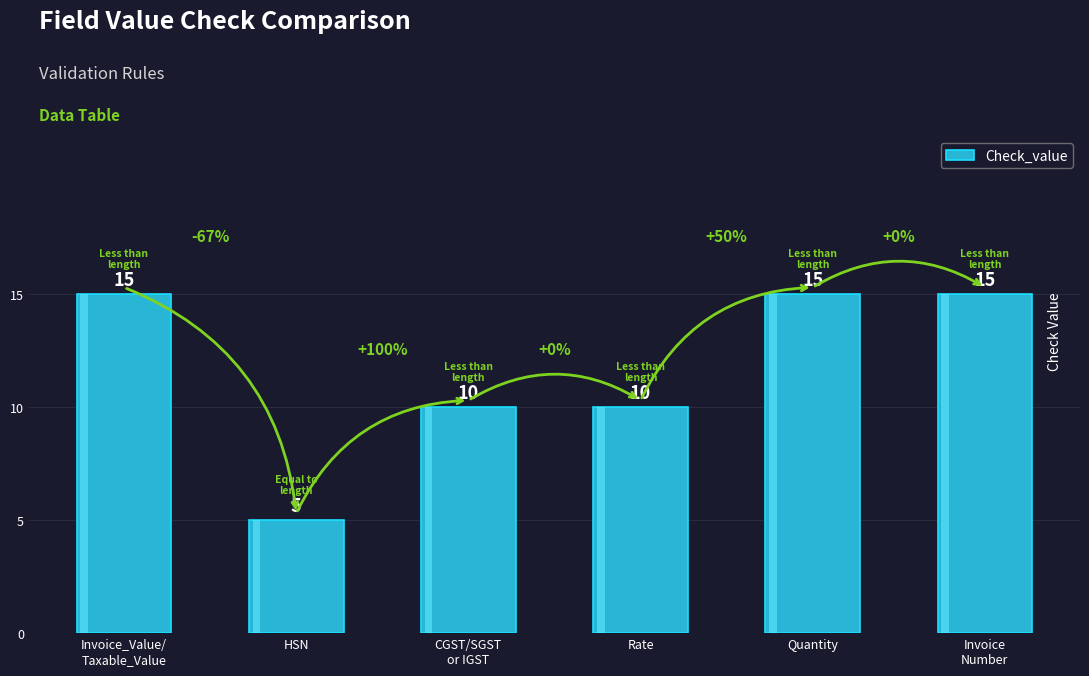

Reading right to left, transcribe all the data shown in this chart.

15	15	10	10	5	15